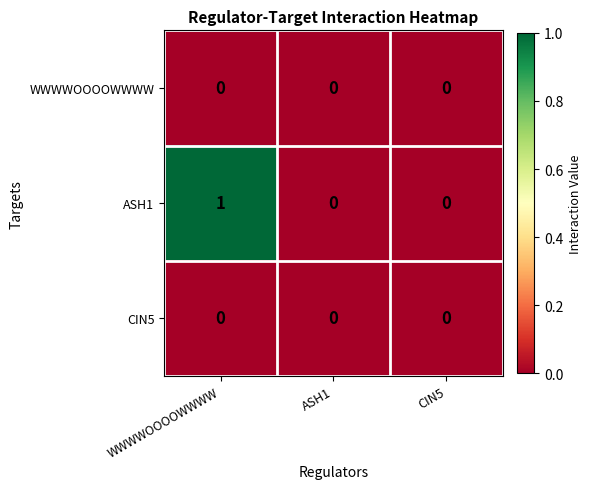

Reading left to right, transcribe all the data shown in this chart.

WWWWOOOOWWWW: 0	0	0
ASH1: 1	0	0
CIN5: 0	0	0